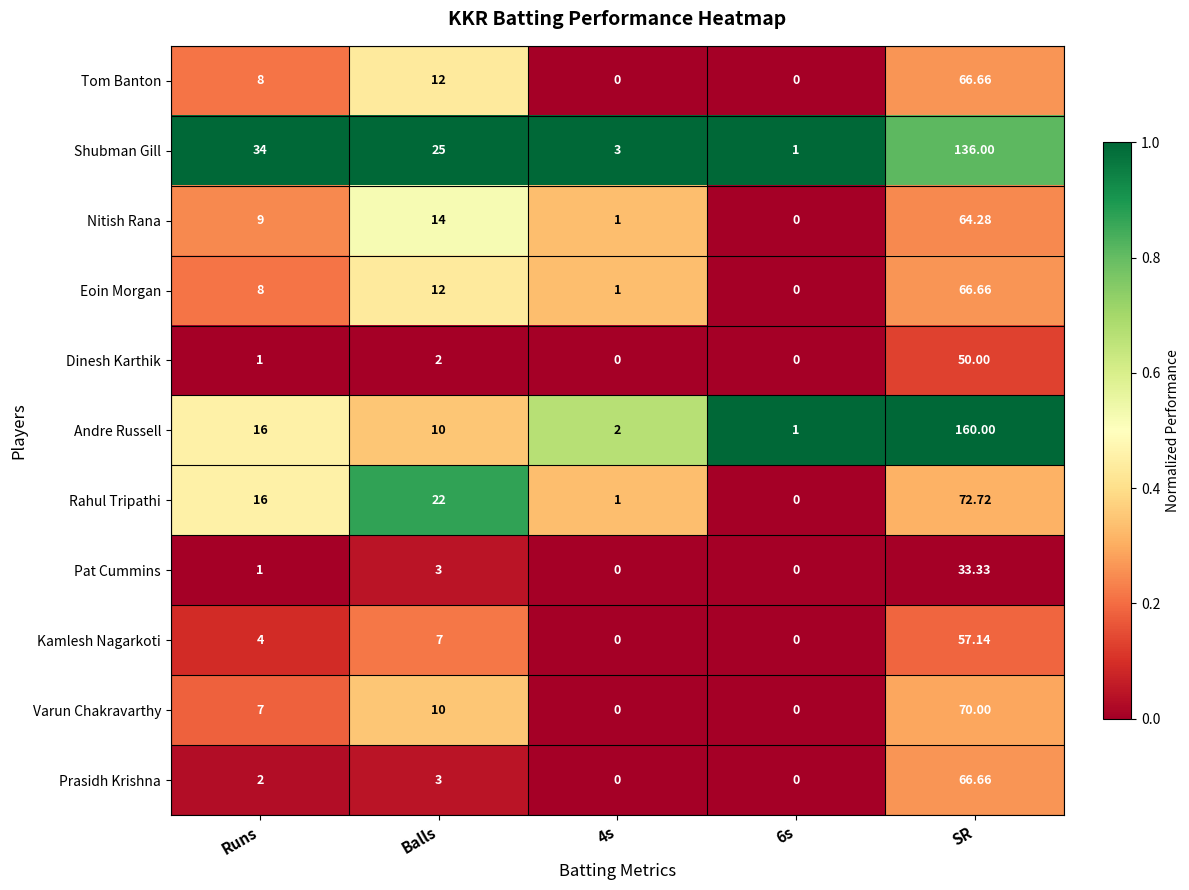

Between Balls and 4s, which series saw the biggest shift?

Shubman Gill